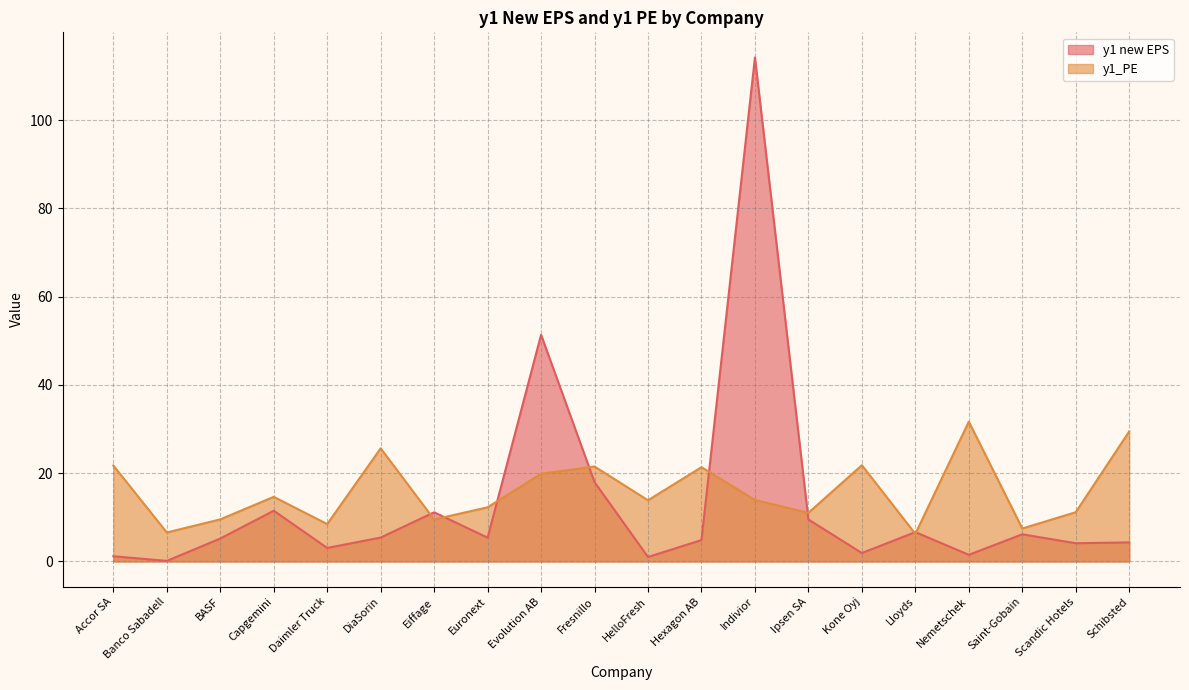

How many interior local valleys does the y1 new EPS series have?

7